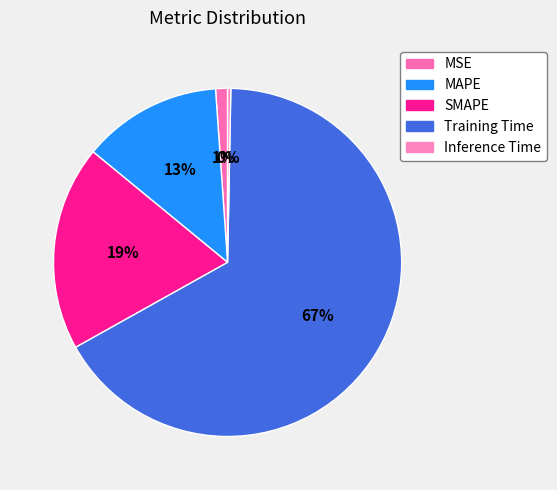

Does any single category account for the majority?

Yes